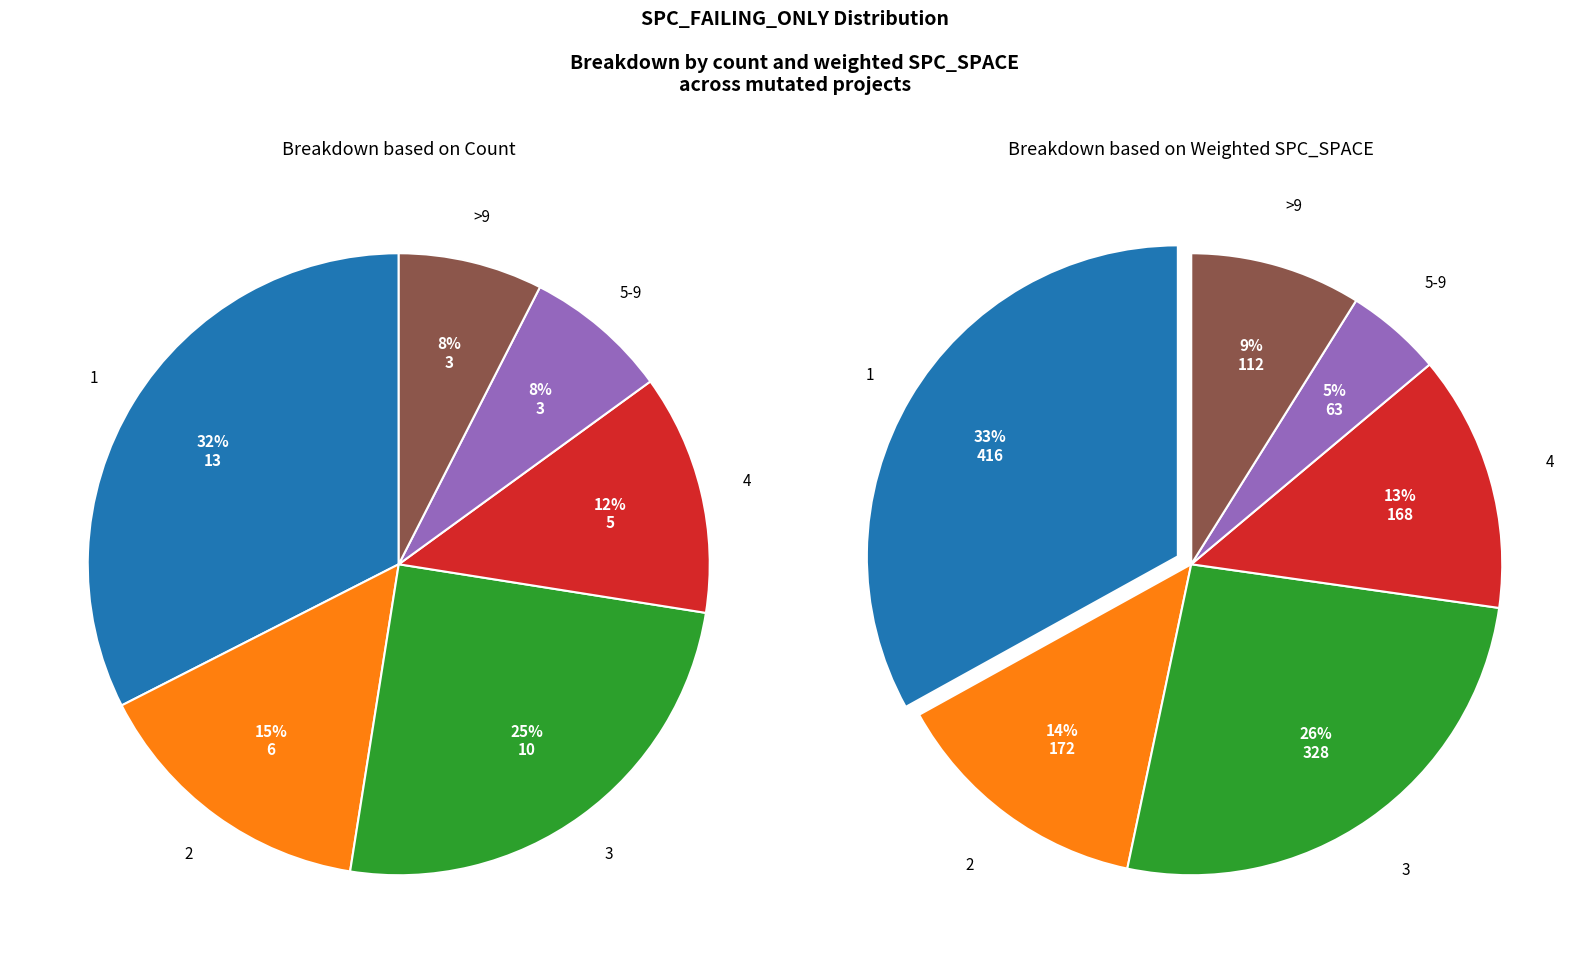

Does any single category account for the majority?

No